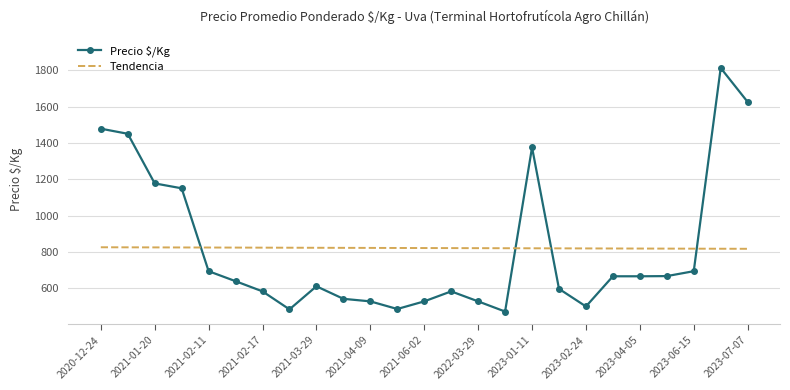

Rank the series by their maximum value, from lowest to highest.

Tendencia, Precio $/Kg